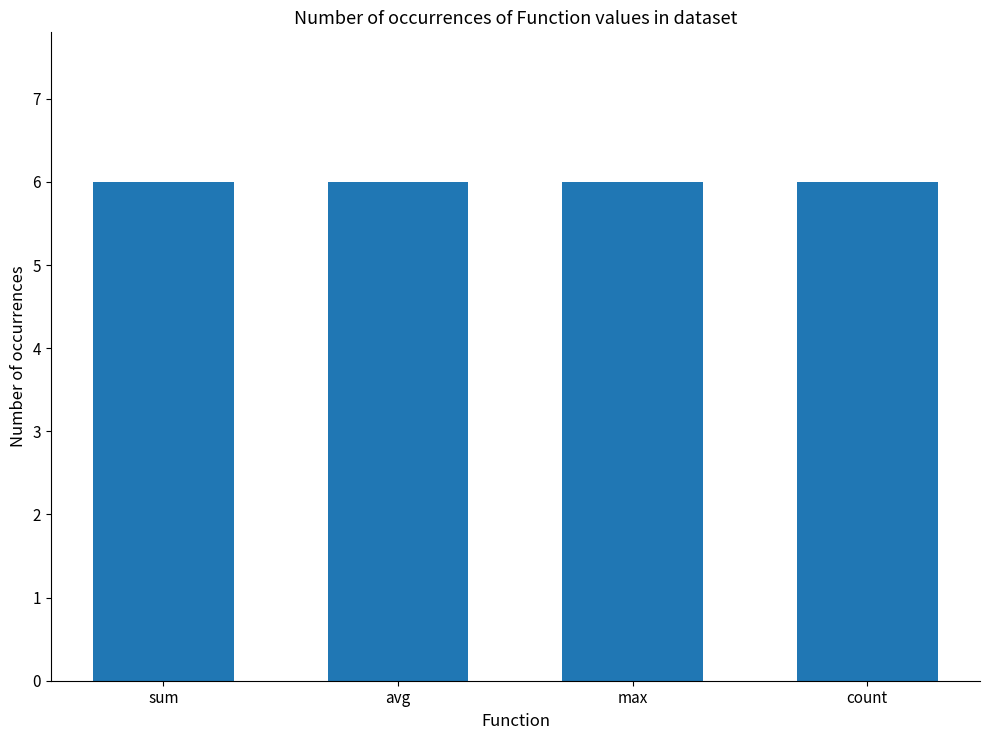

Which label corresponds to the smallest value in the chart?

avg